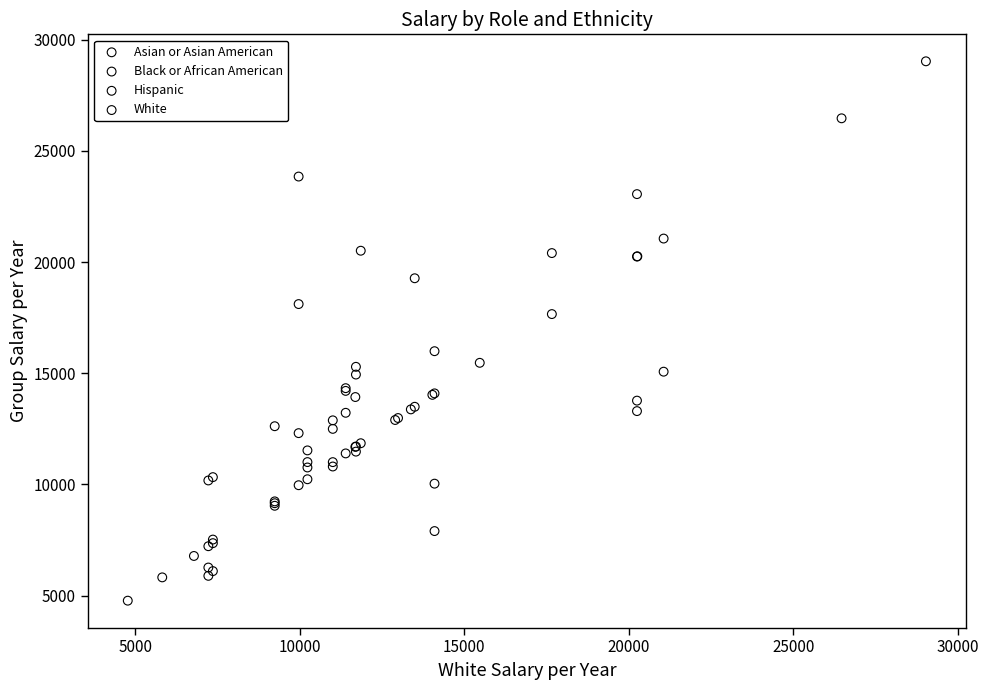

Which series has the widest spread of Y values?

White